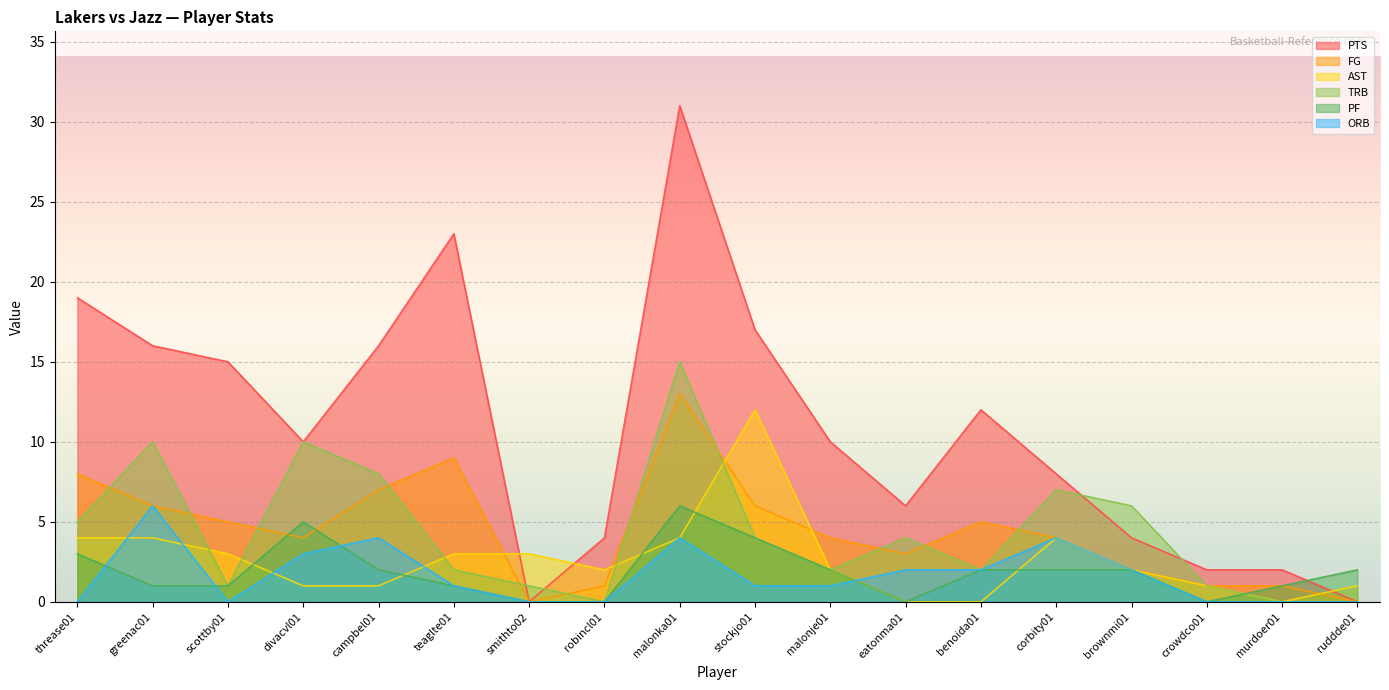

At which category does PTS reach its first local peak?

teaglte01